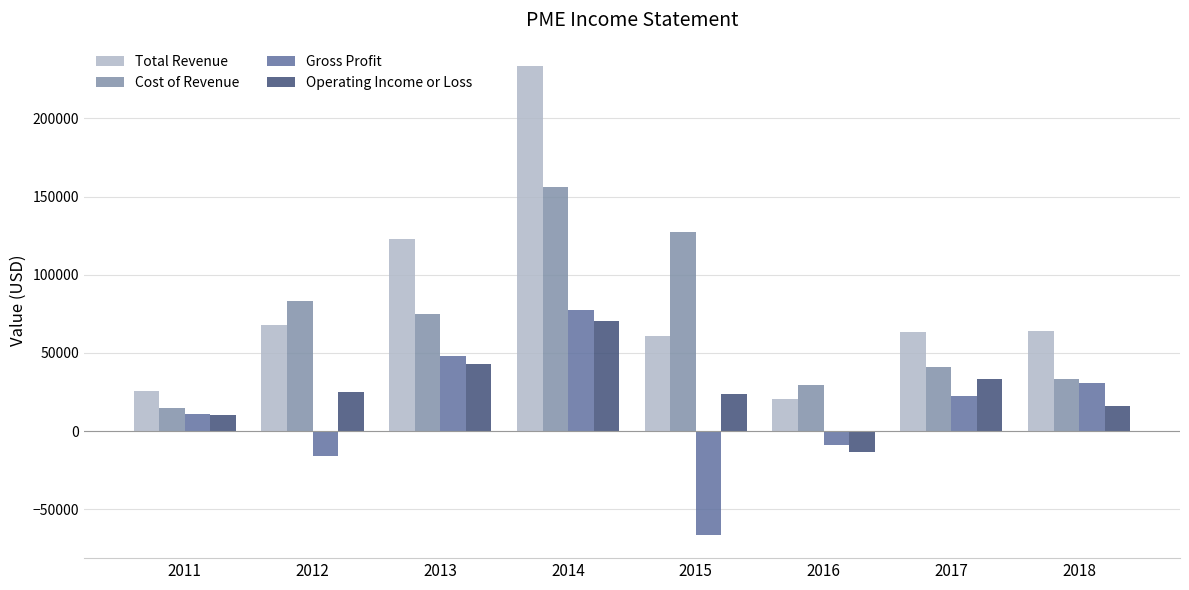

Is it true that Gross Profit equals 132332 at 2014?

False